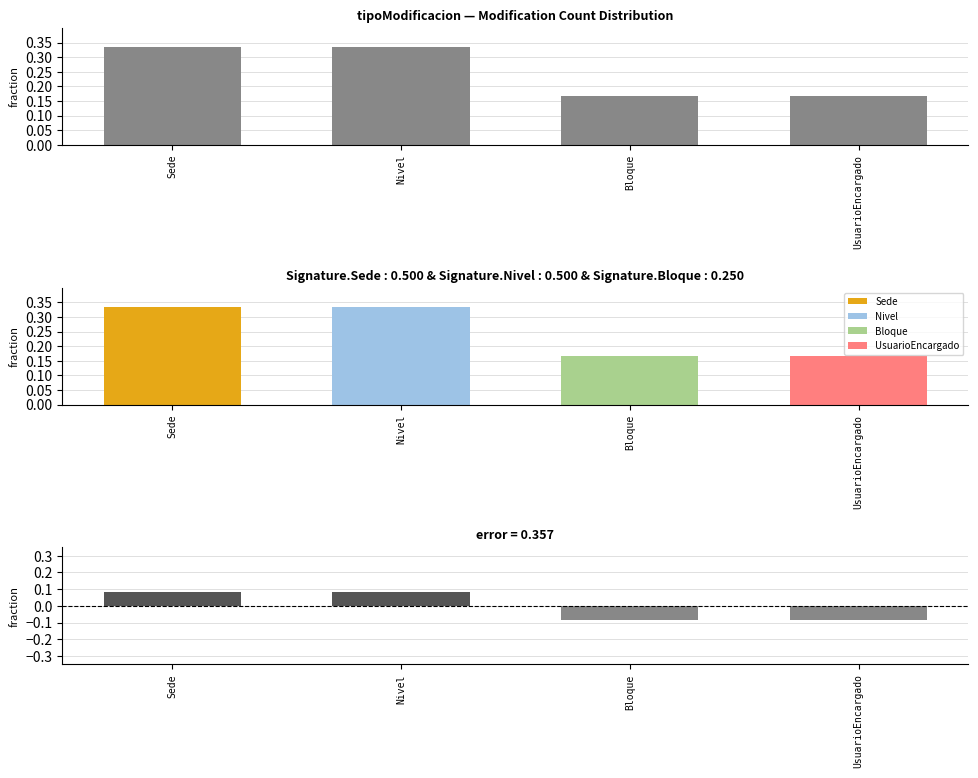

What position from the left is Bloque?

3